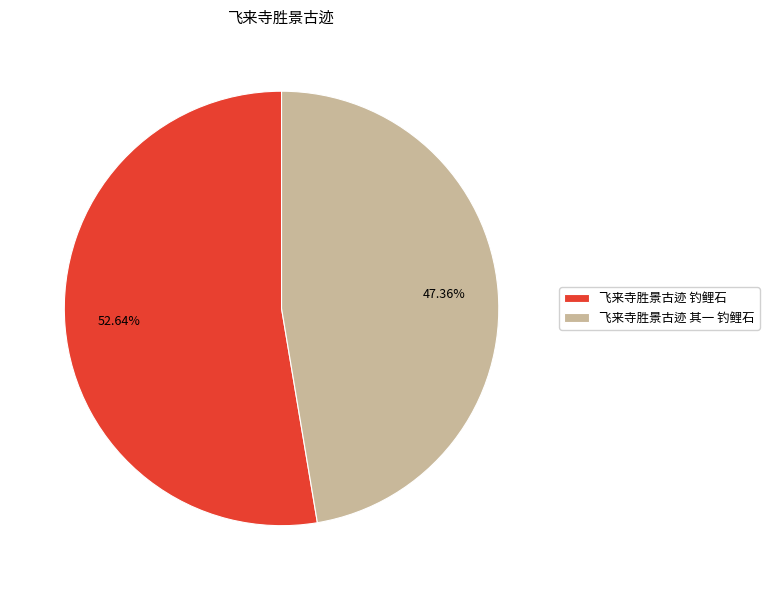

What is the smallest slice in the pie chart?

飞来寺胜景古迹 其一 钓鲤石